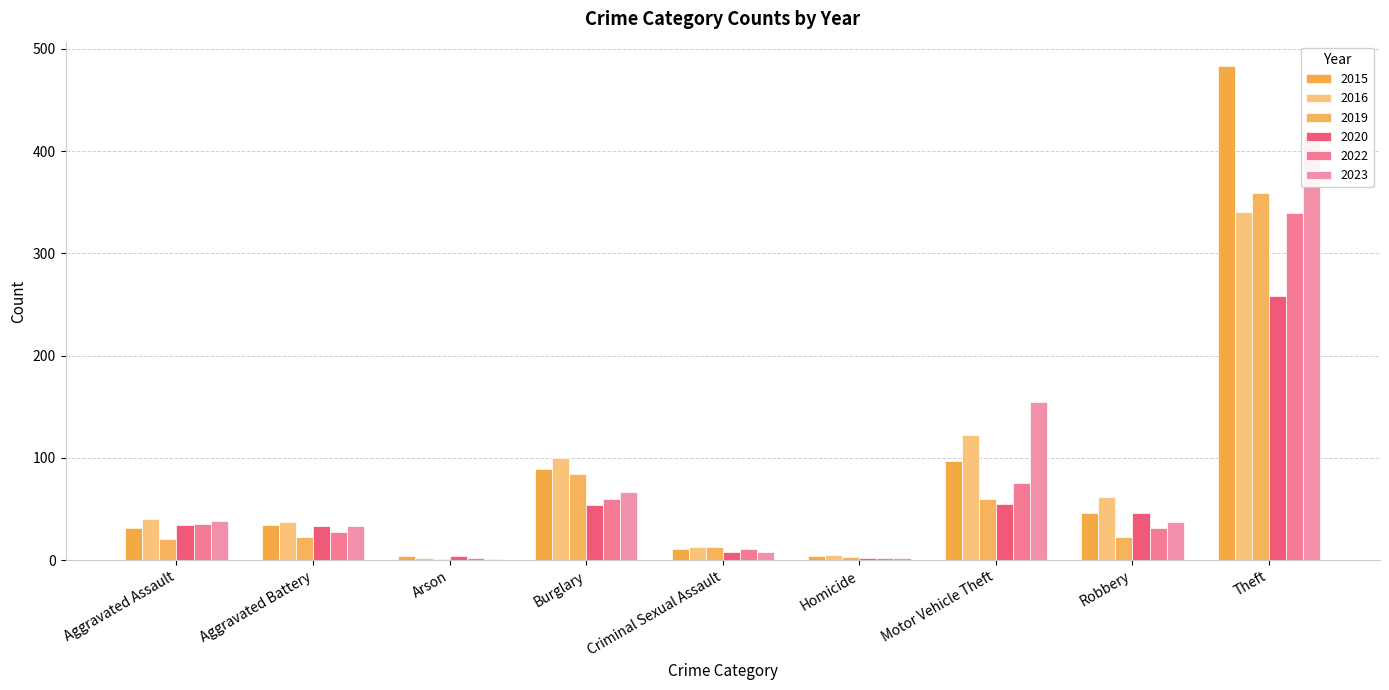

What is the minimum value shown in the chart?

1